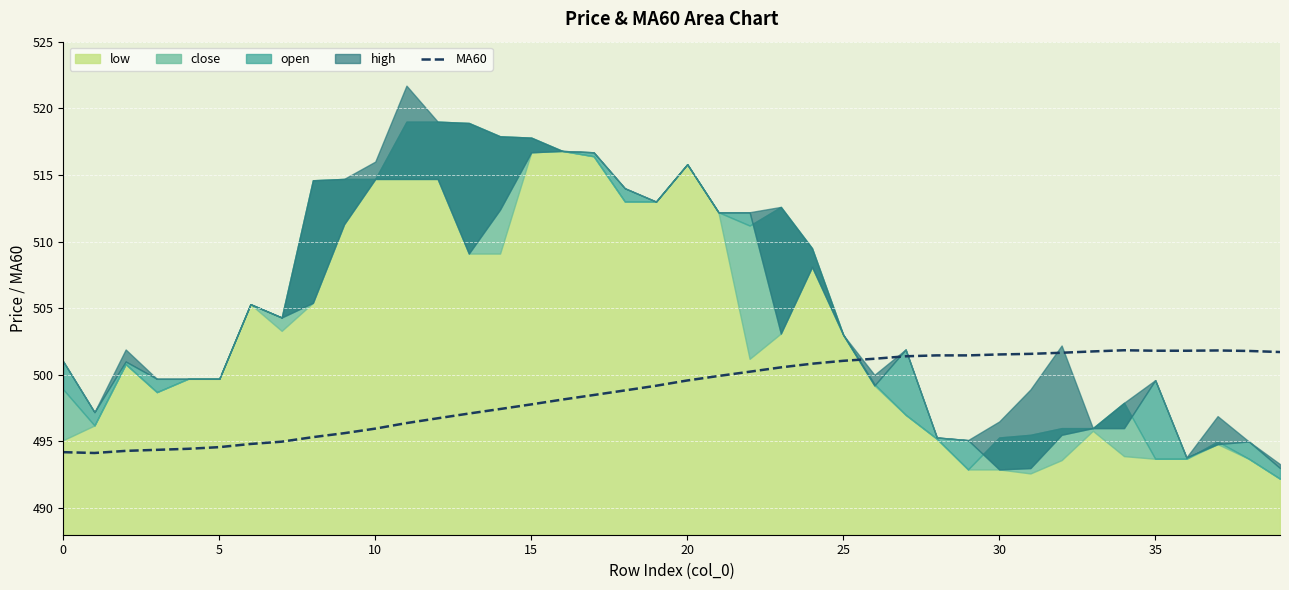

What is the maximum value for MA60?

501.8